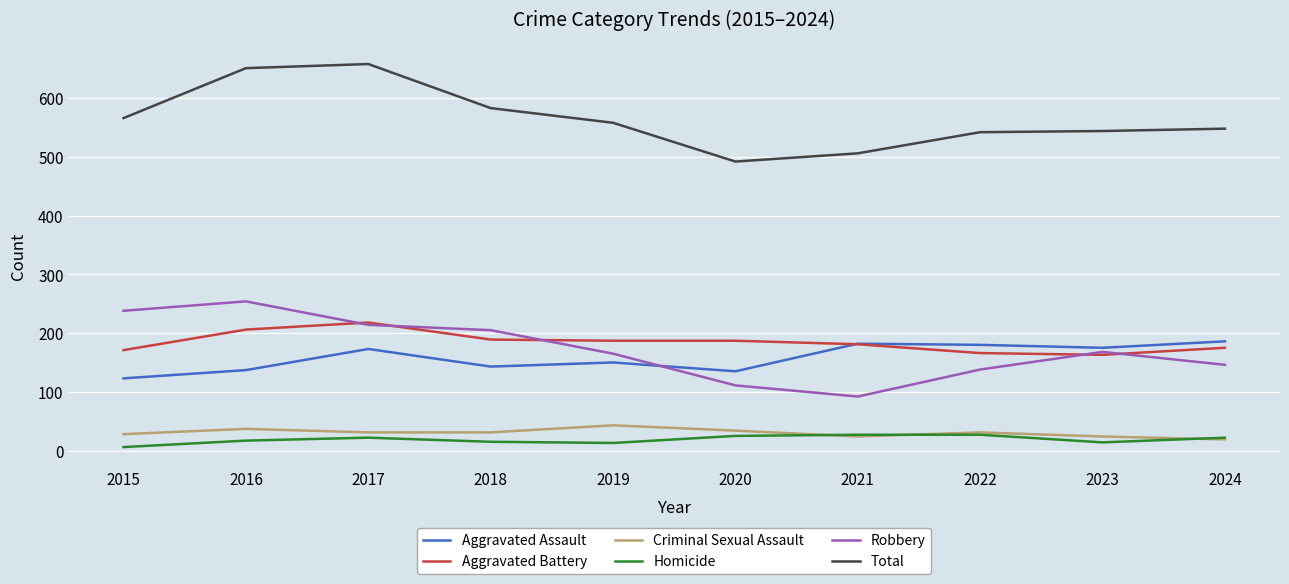

True or false: Aggravated Battery has a value of 181 at 2021.

True